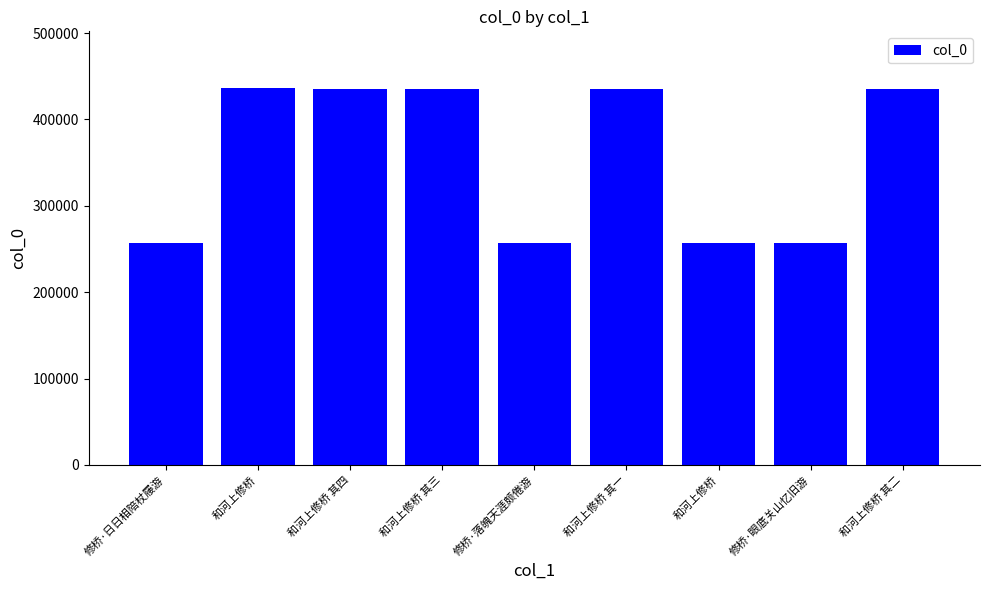

Is it true that the value at 和河上修桥 其一 is 226146?

False